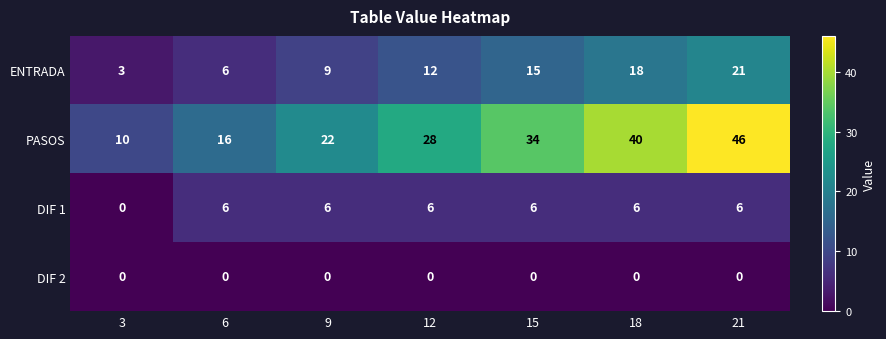

Count the ENTRADA values in the range 6 to 18.

5